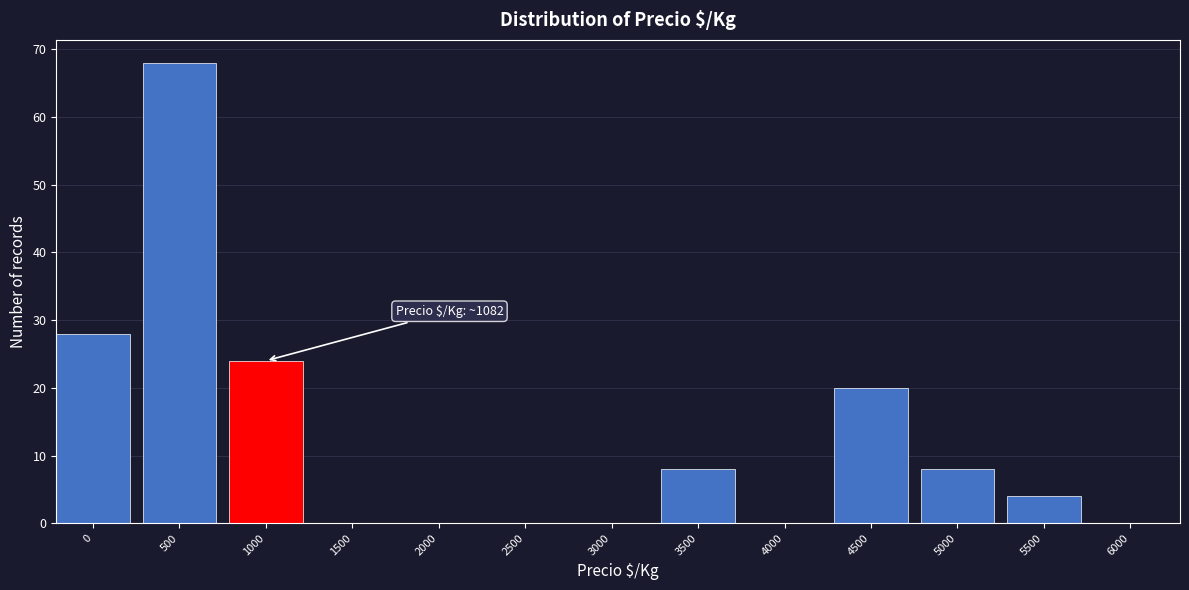

Reading left to right, extract all data points from this chart.

0=28	500=68	1000=24	1500=0	2000=0	2500=0	3000=0	3500=8	4000=0	4500=20	5000=8	5500=4	6000=0